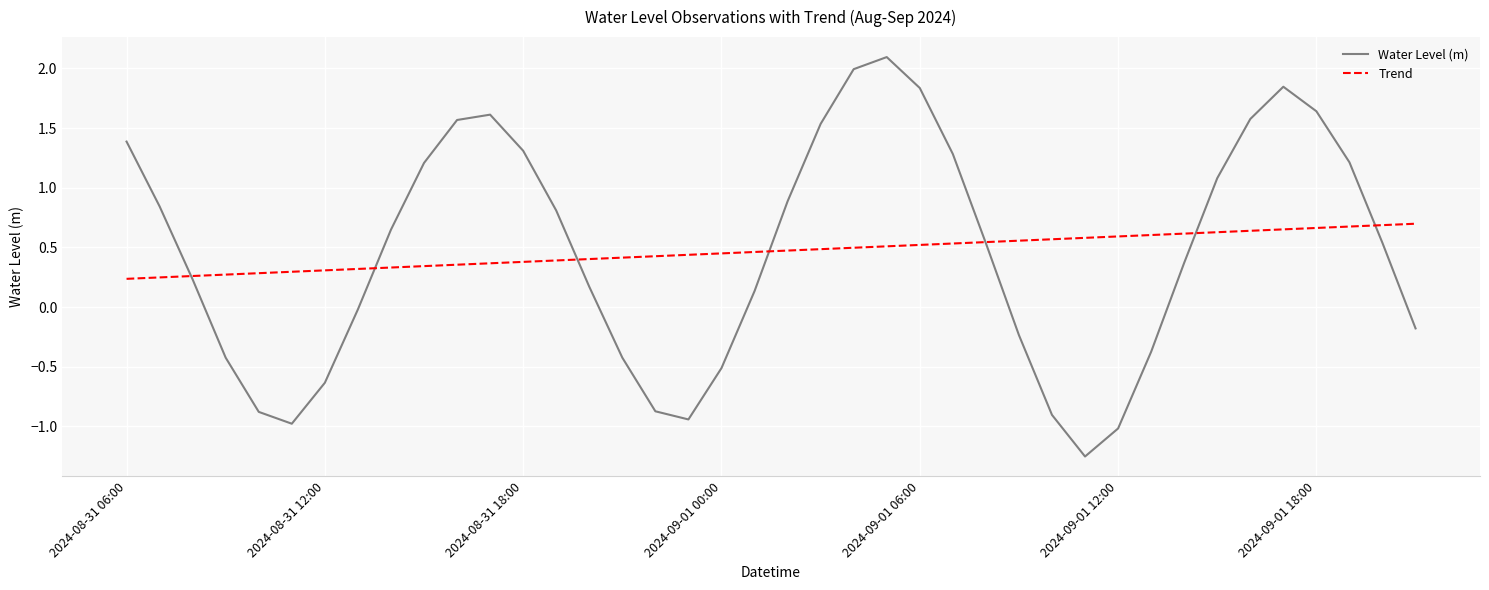

Rank the series by their maximum value, from highest to lowest.

Water Level (m), Trend